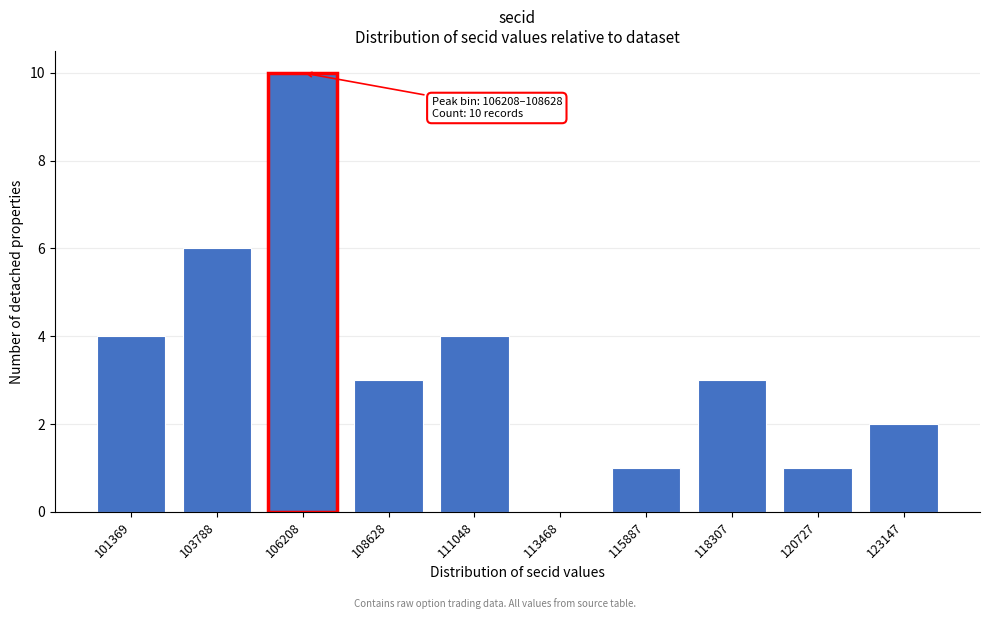

Reading left to right, what are all the values shown in this chart?

101369=4	103788=6	106208=10	108628=3	111048=4	113468=0	115887=1	118307=3	120727=1	123147=2